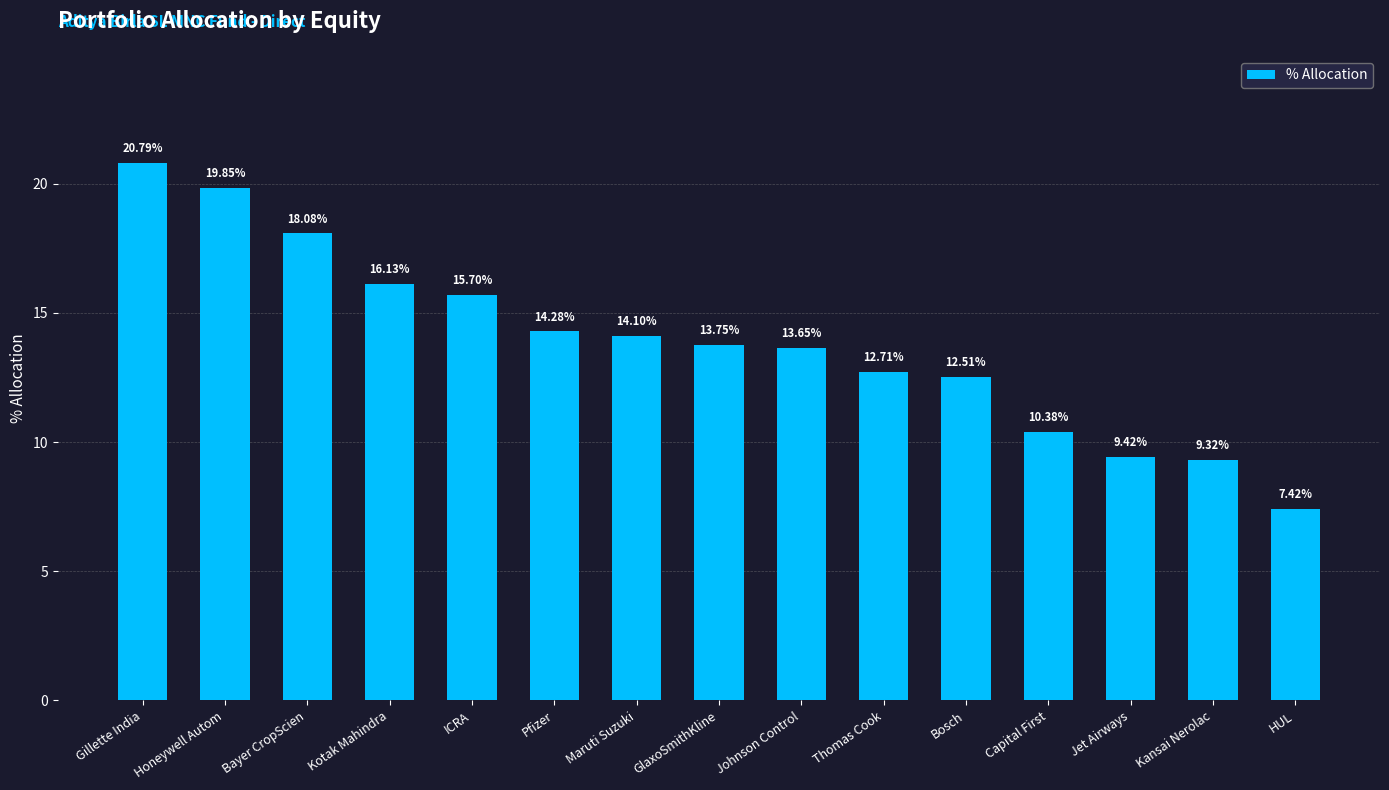

What is the greatest value displayed?

20.8